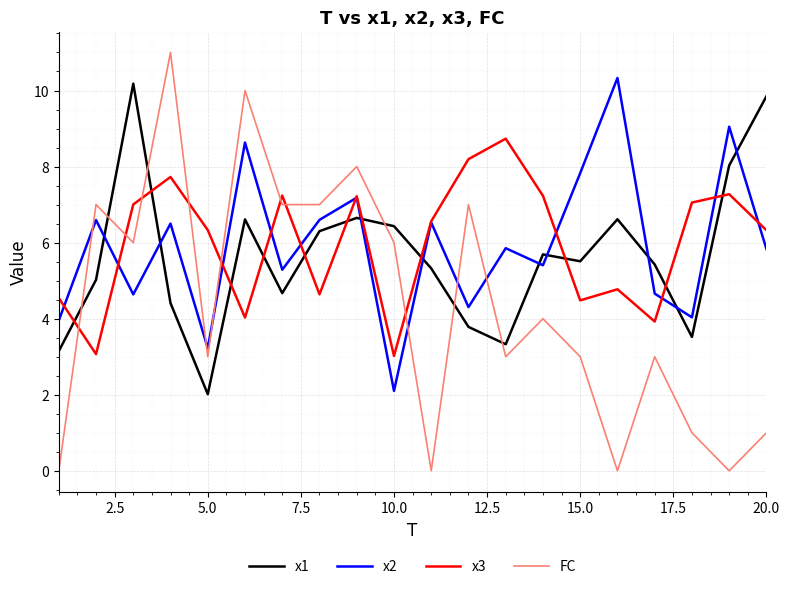

Which series ends up on top after the final intersection of FC and x3?

x3